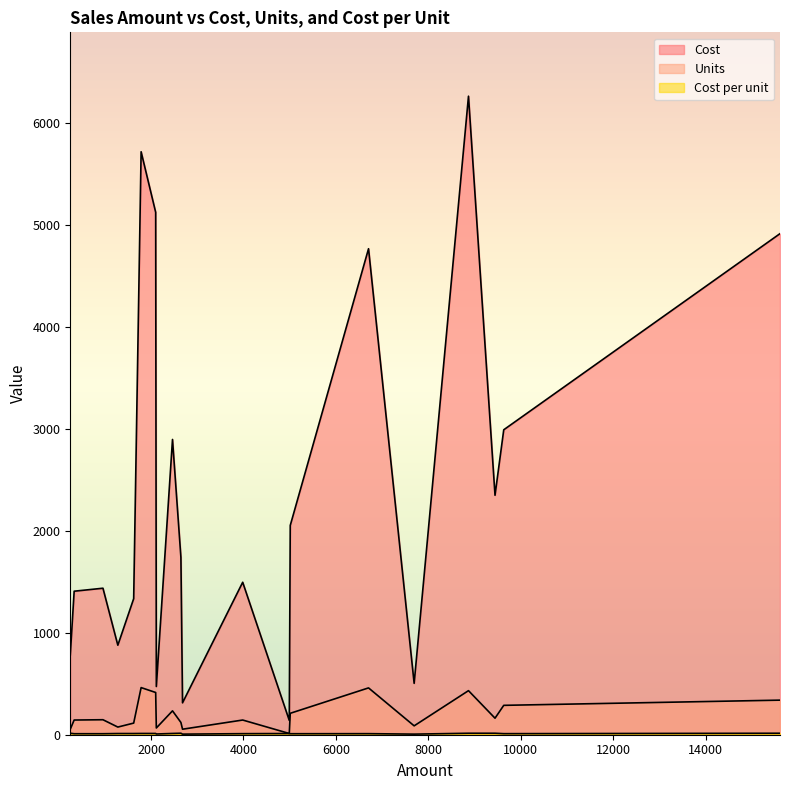

How many data points in Cost per unit are less than 11?

9